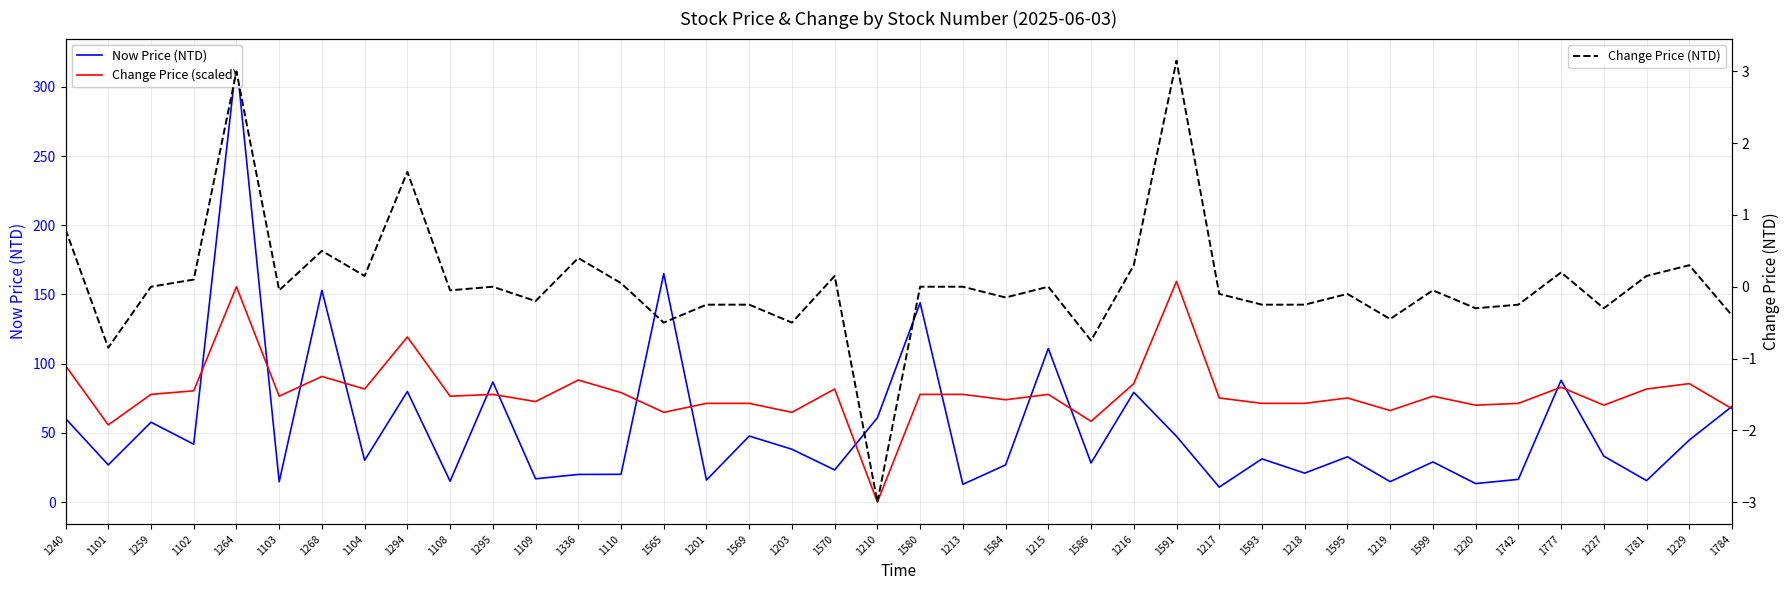

List the labels in order of Change Price (NTD) value, smallest first.

1210, 1101, 1586, 1565, 1203, 1219, 1784, 1220, 1227, 1201, 1569, 1593, 1218, 1742, 1109, 1584, 1217, 1595, 1103, 1108, 1599, 1259, 1295, 1580, 1213, 1215, 1110, 1102, 1104, 1570, 1781, 1777, 1216, 1229, 1336, 1268, 1240, 1294, 1264, 1591